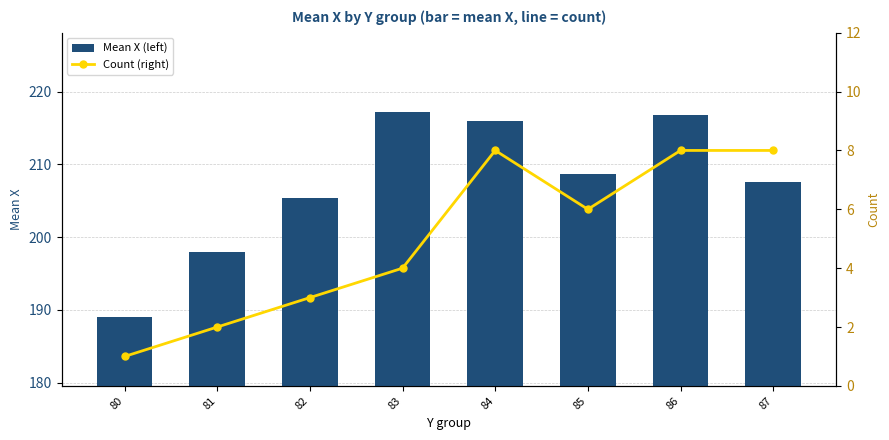

What is the approximate value of Count (right) at 83?

4.0